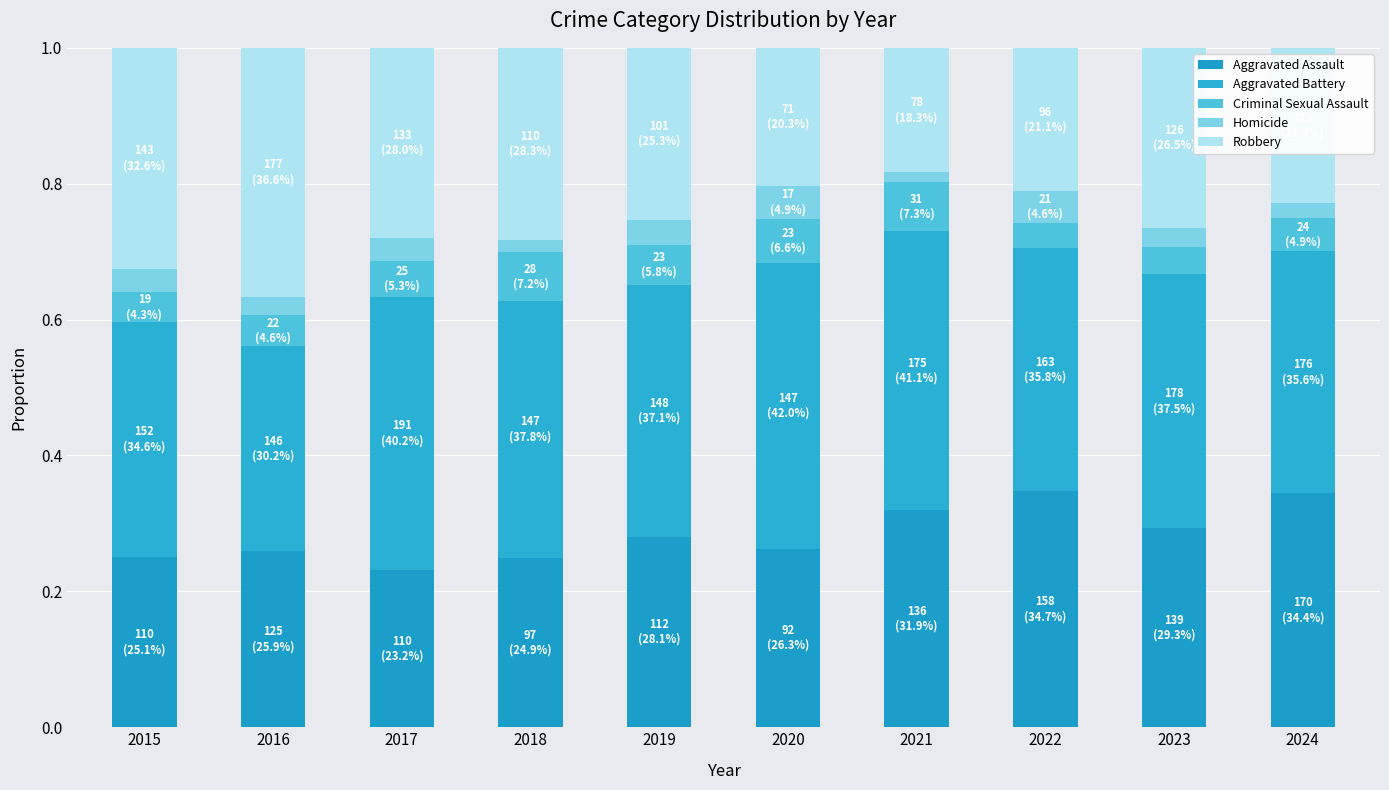

How many bars are there in total?

10